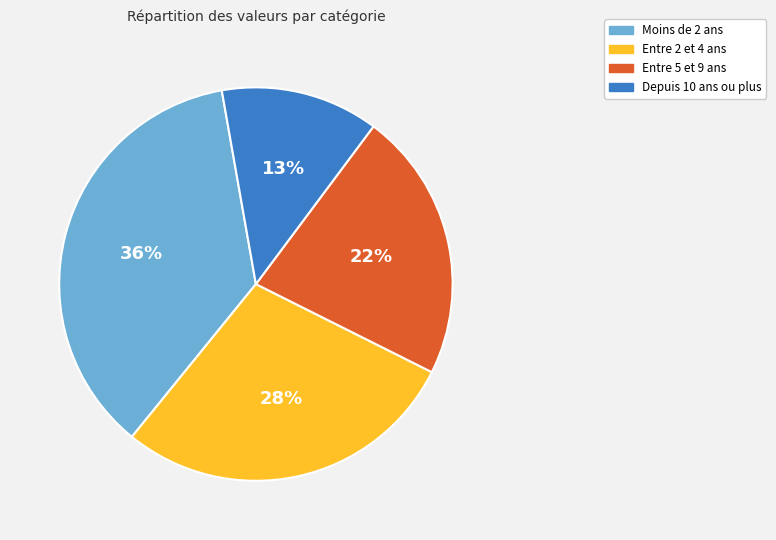

How many slices are in this pie chart?

4